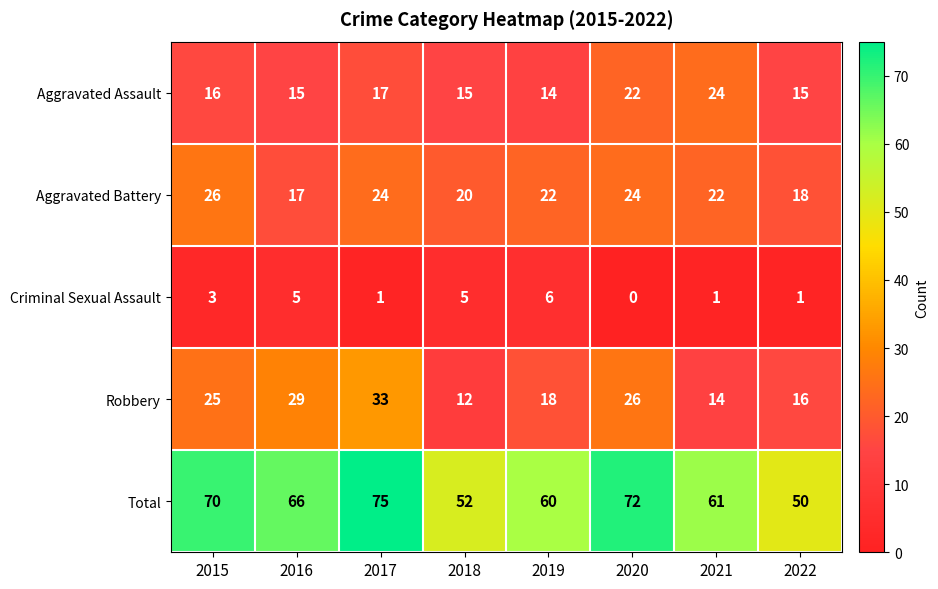

Count the number of categories in the chart.

8